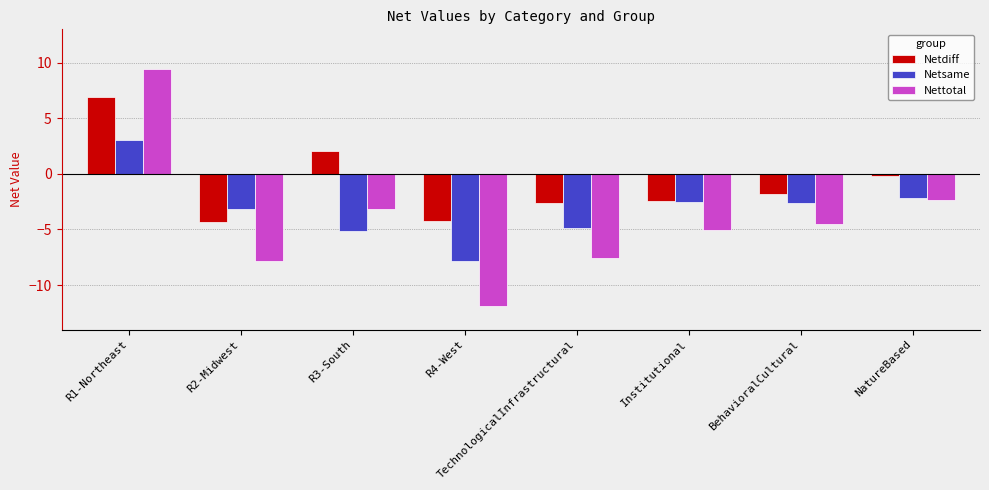

How many values in the Netsame series are below -2?

7